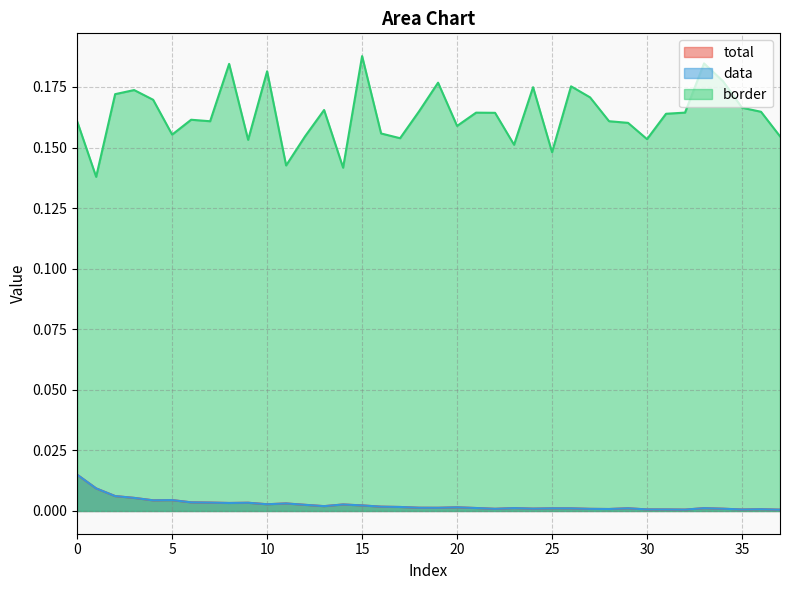

What is the maximum value shown in the chart?

0.2